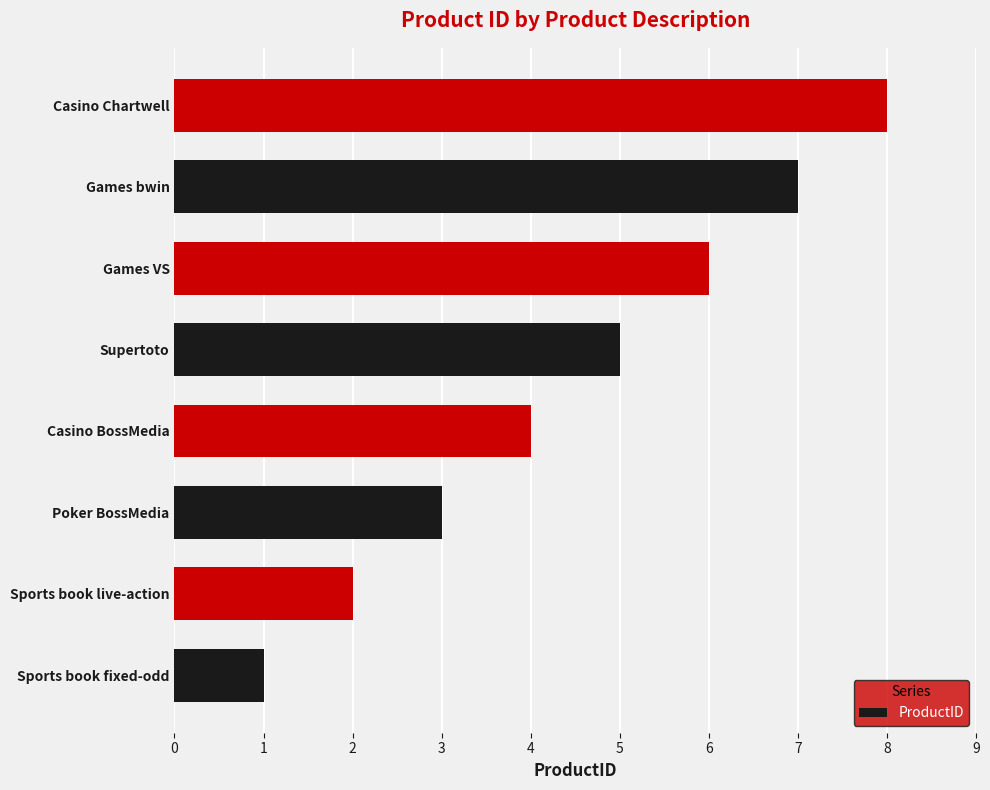

Are the bars grouped side by side (vs. stacked)?

No